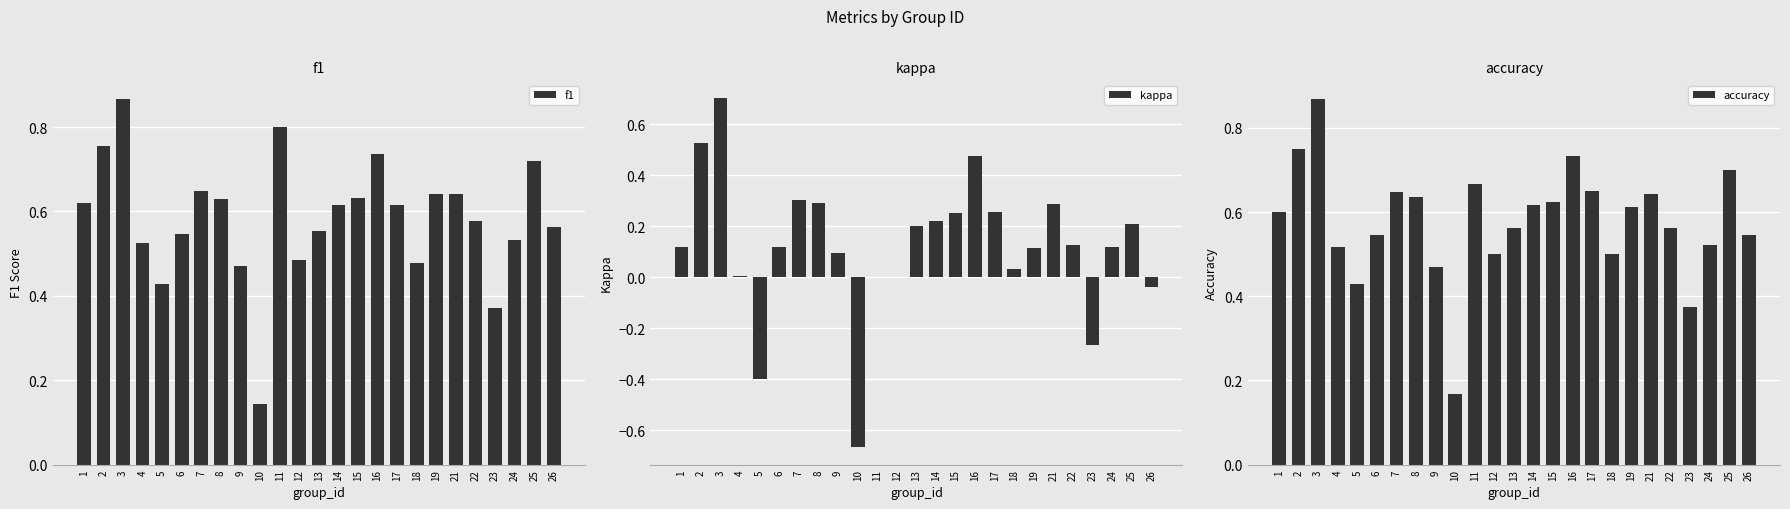

What are all the series names shown in the legend?

f1, kappa, accuracy